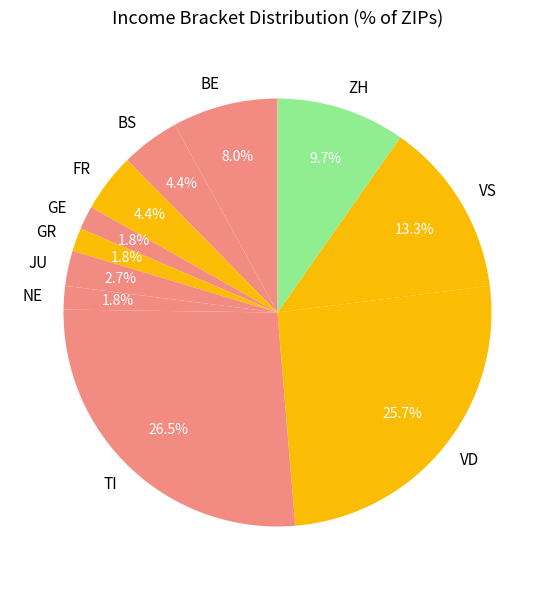

Between VS and JU, which is larger?

VS